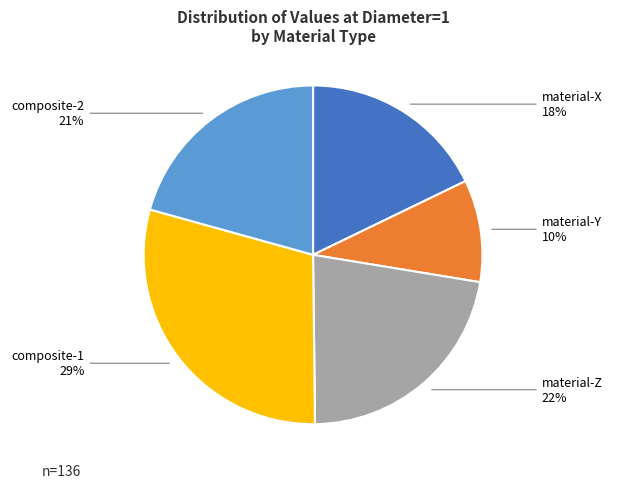

Does any single category account for the majority?

No